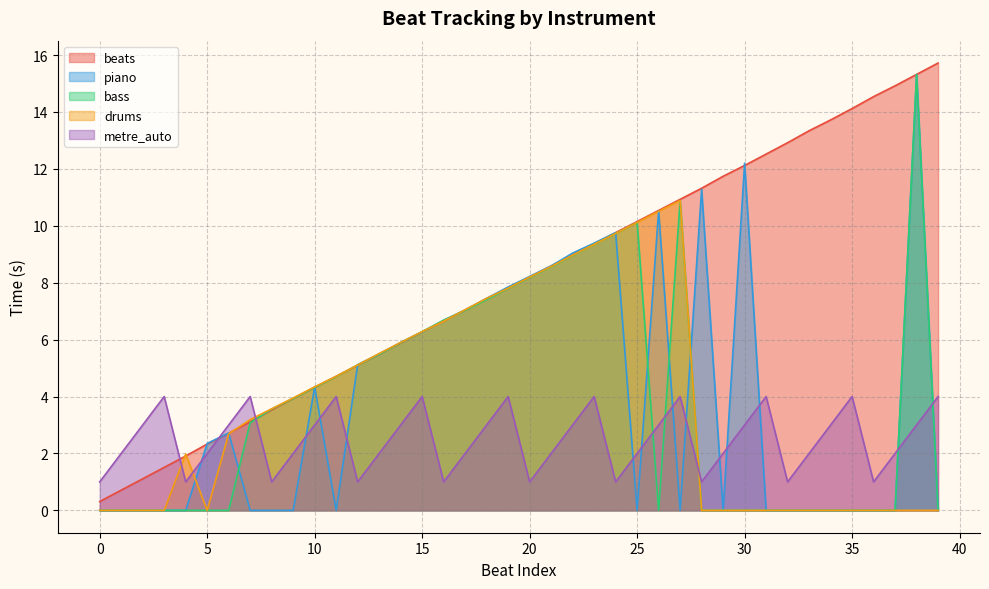

Where do drums and metre_auto first cross each other?

3 and 4